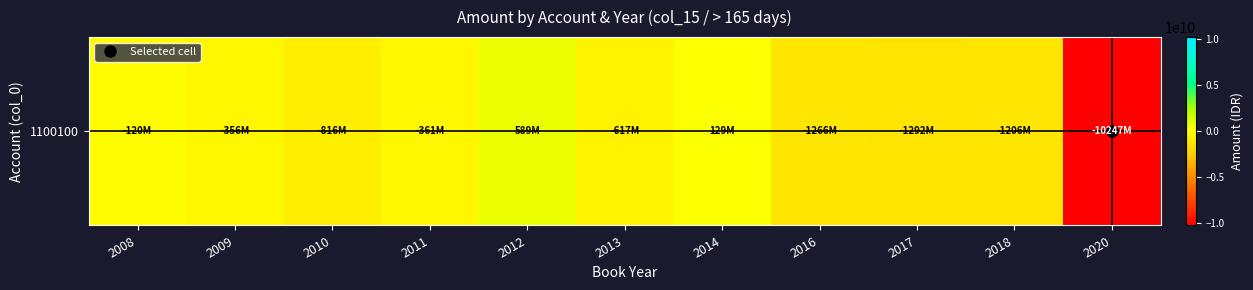

How many values are above zero?

2